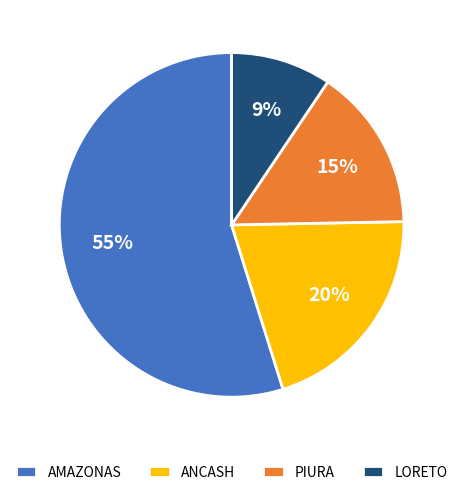

Between LORETO and PIURA, which is larger?

PIURA